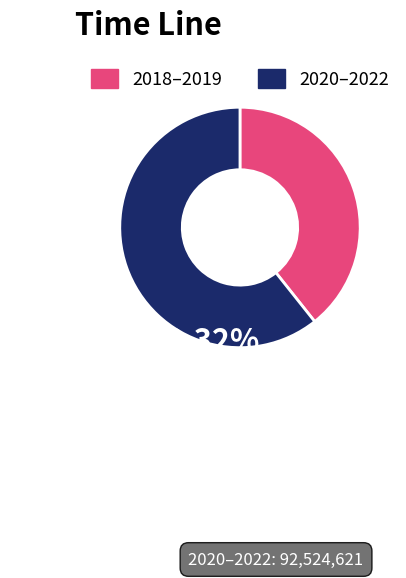

The 2020–2022 slice represents 66% of the pie. True or false?

False